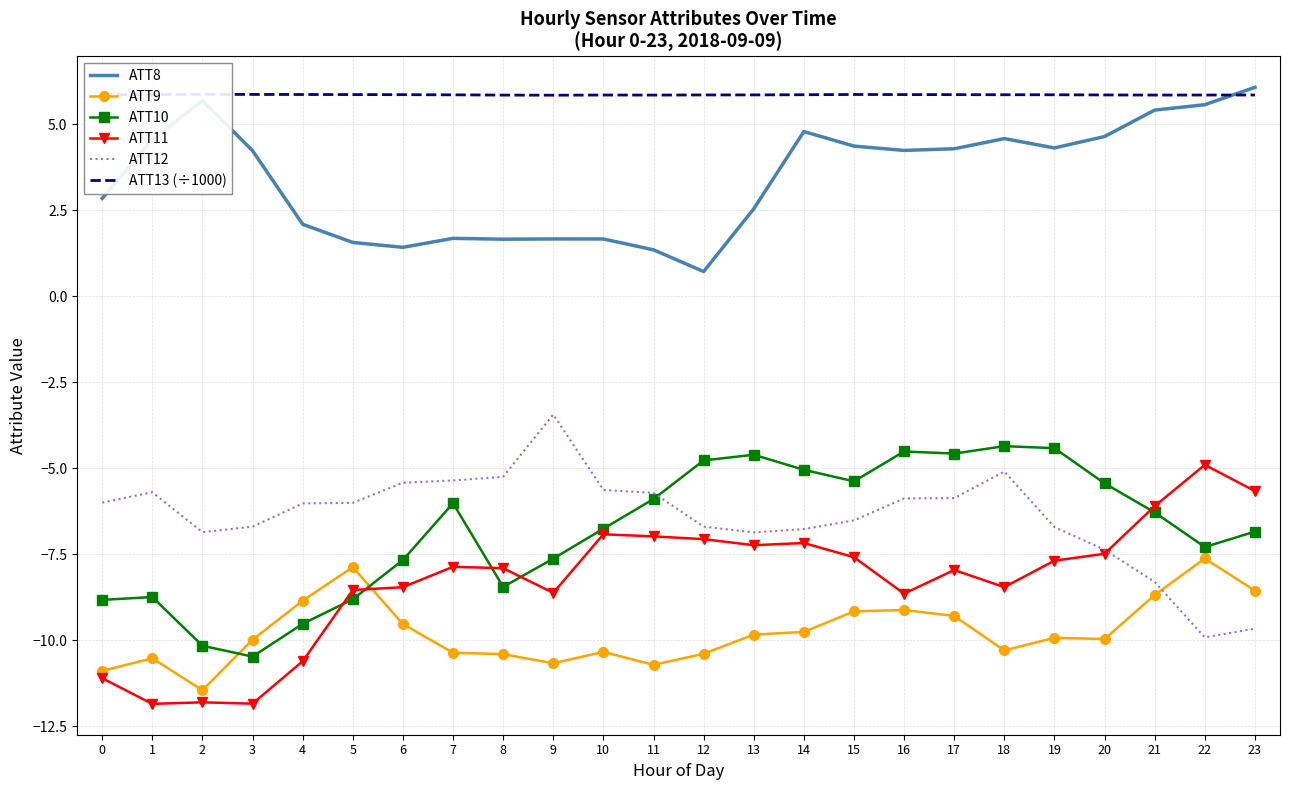

Reading left to right, what are all the values shown in this chart?

ATT8: 0=2.8	1=4.6	2=5.7	3=4.2	4=2.1	5=1.6	6=1.4	7=1.7	8=1.7	9=1.7	10=1.7	11=1.4	12=0.7	13=2.5	14=4.8	15=4.4	16=4.2	17=4.3	18=4.6	19=4.3	20=4.6	21=5.4	22=5.6	23=6.1
ATT9: 0=-10.9	1=-10.5	2=-11.5	3=-10.0	4=-8.9	5=-7.9	6=-9.5	7=-10.4	8=-10.4	9=-10.7	10=-10.3	11=-10.7	12=-10.4	13=-9.8	14=-9.8	15=-9.2	16=-9.1	17=-9.3	18=-10.3	19=-9.9	20=-10.0	21=-8.7	22=-7.6	23=-8.6
ATT10: 0=-8.8	1=-8.7	2=-10.2	3=-10.5	4=-9.5	5=-8.8	6=-7.7	7=-6.0	8=-8.4	9=-7.6	10=-6.8	11=-5.9	12=-4.8	13=-4.6	14=-5.0	15=-5.4	16=-4.5	17=-4.6	18=-4.4	19=-4.4	20=-5.4	21=-6.3	22=-7.3	23=-6.8
ATT11: 0=-11.1	1=-11.9	2=-11.8	3=-11.8	4=-10.6	5=-8.5	6=-8.5	7=-7.9	8=-7.9	9=-8.6	10=-6.9	11=-7.0	12=-7.1	13=-7.2	14=-7.2	15=-7.6	16=-8.6	17=-8.0	18=-8.5	19=-7.7	20=-7.5	21=-6.1	22=-4.9	23=-5.7
ATT12: 0=-6.0	1=-5.7	2=-6.9	3=-6.7	4=-6.0	5=-6.0	6=-5.4	7=-5.4	8=-5.2	9=-3.4	10=-5.6	11=-5.7	12=-6.7	13=-6.9	14=-6.8	15=-6.5	16=-5.9	17=-5.9	18=-5.1	19=-6.7	20=-7.4	21=-8.3	22=-9.9	23=-9.7
ATT13 (÷1000): 0=5.9	1=5.9	2=5.9	3=5.9	4=5.9	5=5.9	6=5.9	7=5.9	8=5.8	9=5.8	10=5.9	11=5.8	12=5.9	13=5.9	14=5.9	15=5.9	16=5.9	17=5.9	18=5.9	19=5.9	20=5.9	21=5.8	22=5.9	23=5.9